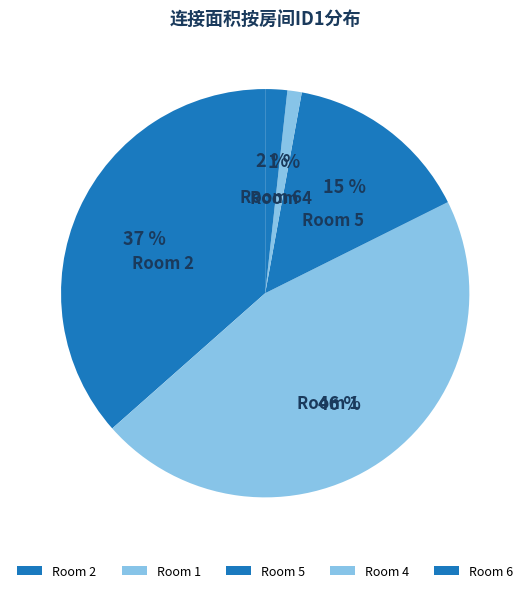

What is the smallest slice in the pie chart?

Room 4